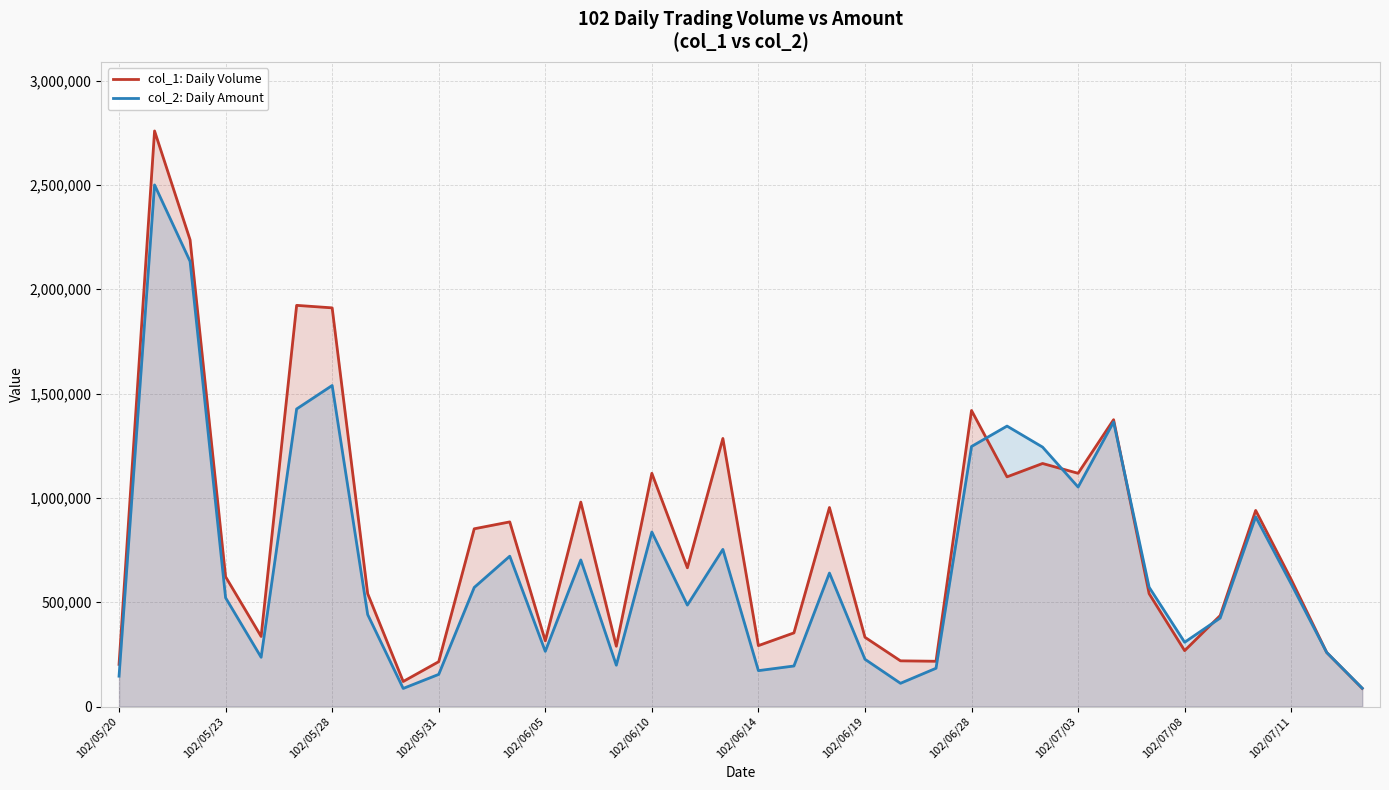

What is the sum of all col_1: Daily Volume values?

28940000